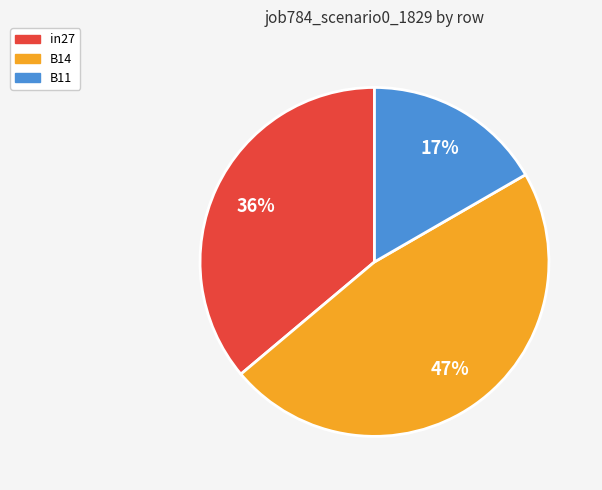

How many segments does this pie chart have?

3